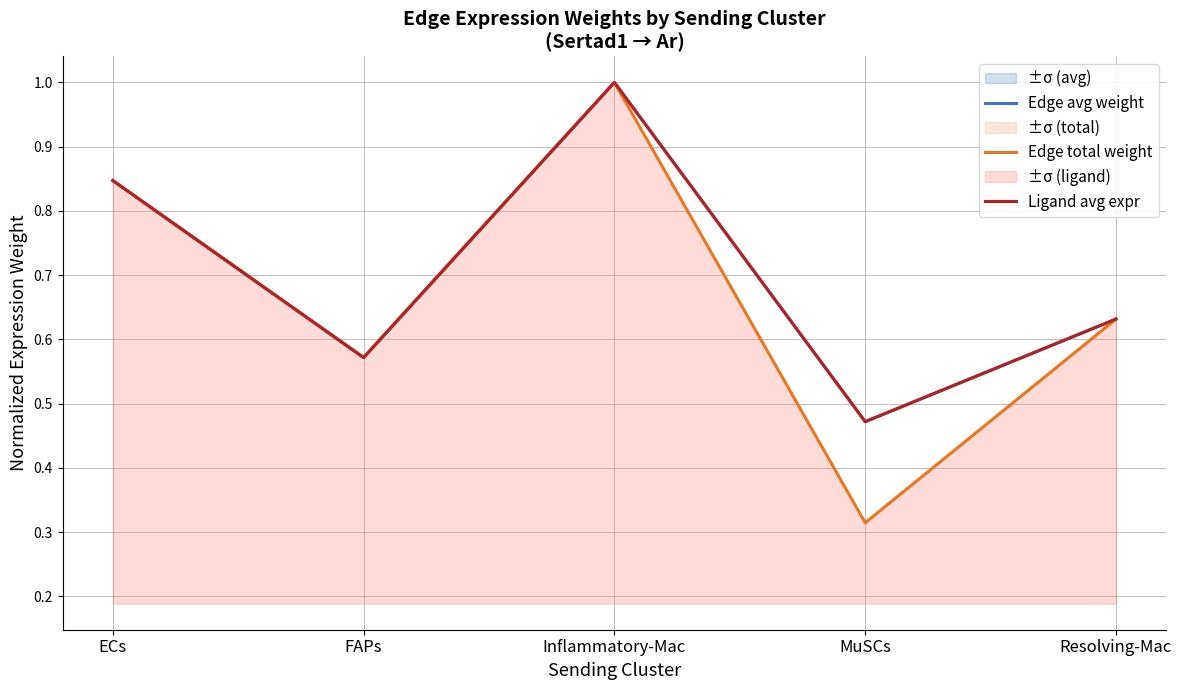

What is the label of the 3rd point from the left?

Inflammatory-Mac